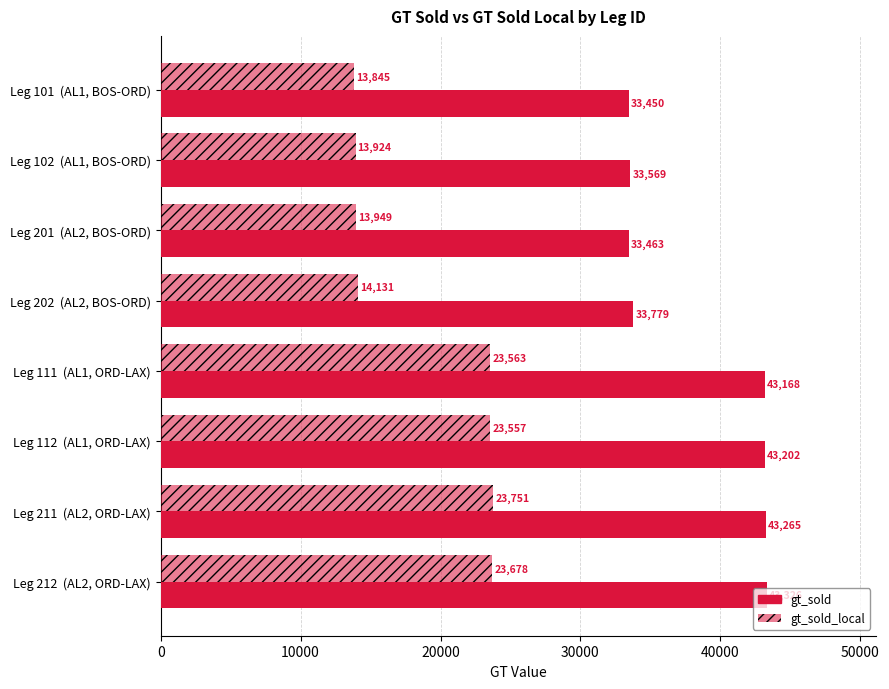

How many series are shown in this chart?

2